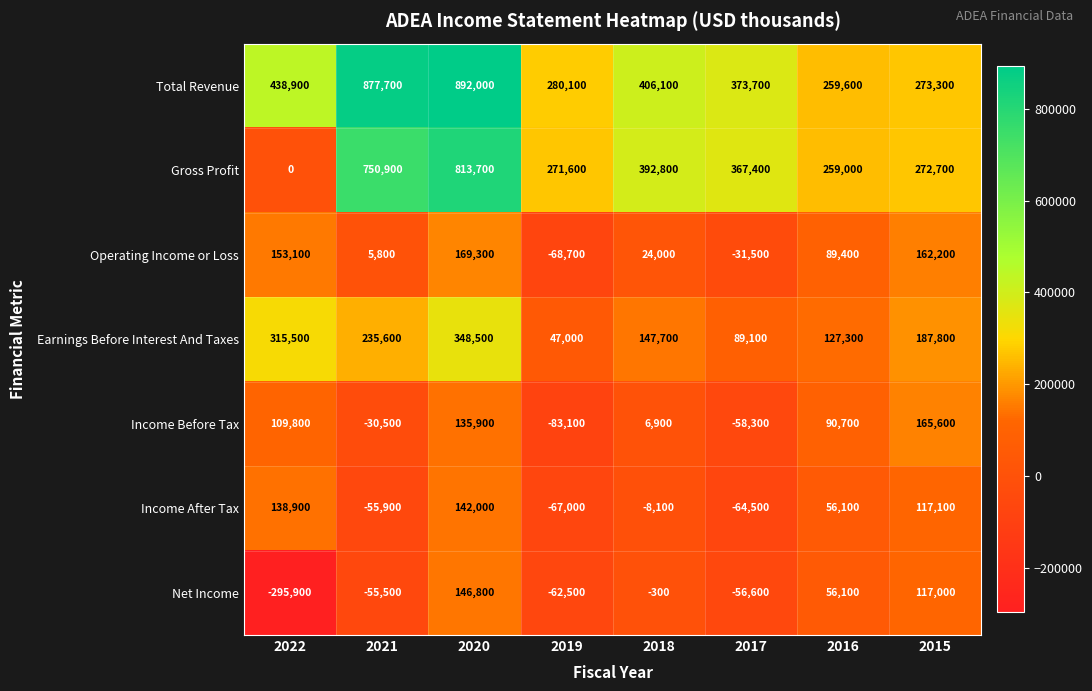

List the labels in order of Net Income value, smallest first.

2022, 2019, 2017, 2021, 2018, 2016, 2015, 2020